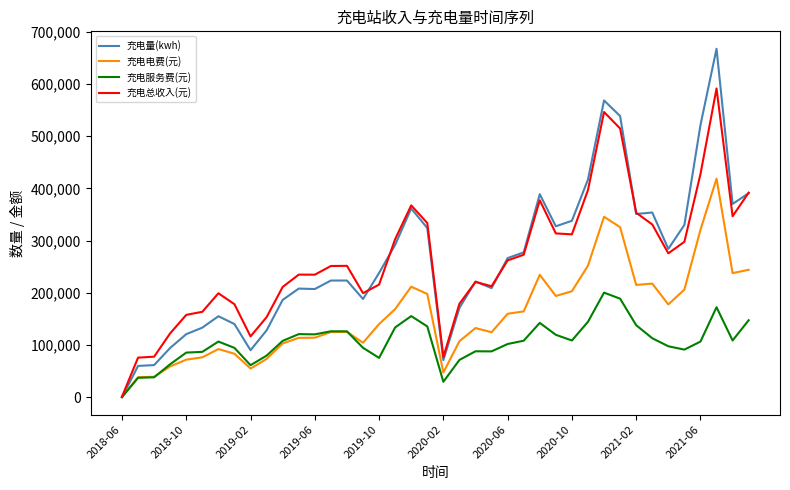

Rank the series by their maximum value, from lowest to highest.

充电服务费(元), 充电电费(元), 充电总收入(元), 充电量(kwh)